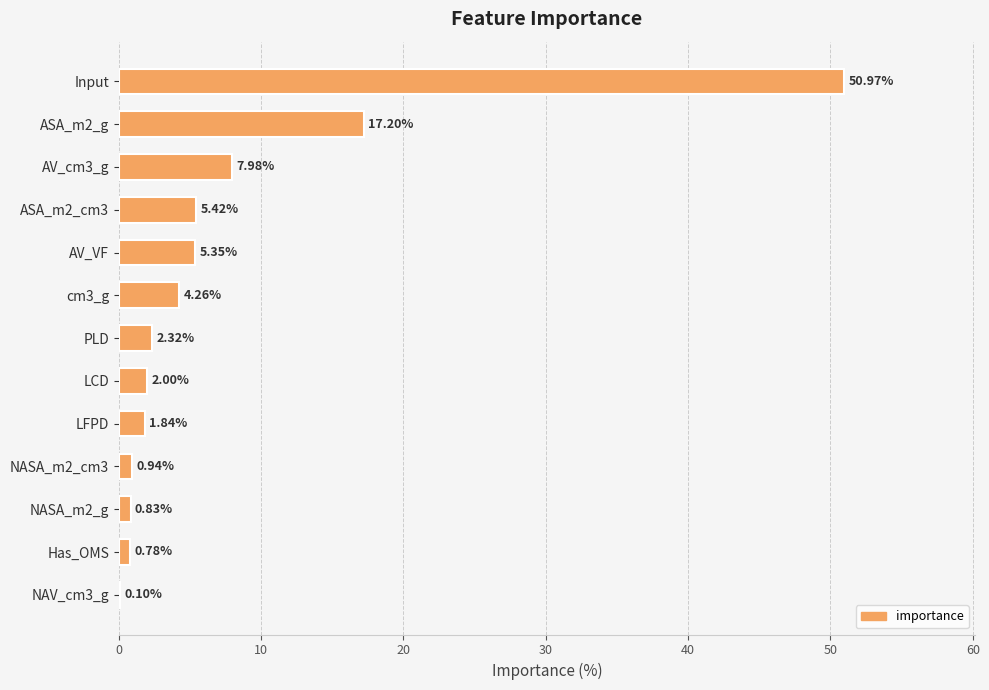

What is the sum of all values?

100.0